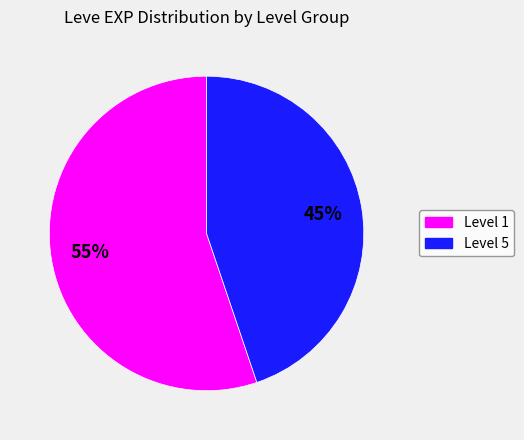

Is there a majority slice in this chart?

Yes